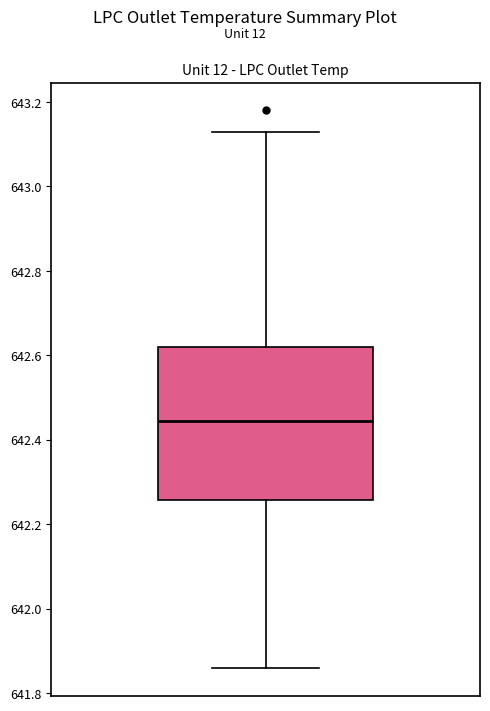

Where does the upper whisker of the box end on the y-axis? The values are not printed on the chart, so give them approximately, as read against the axis.

643.14